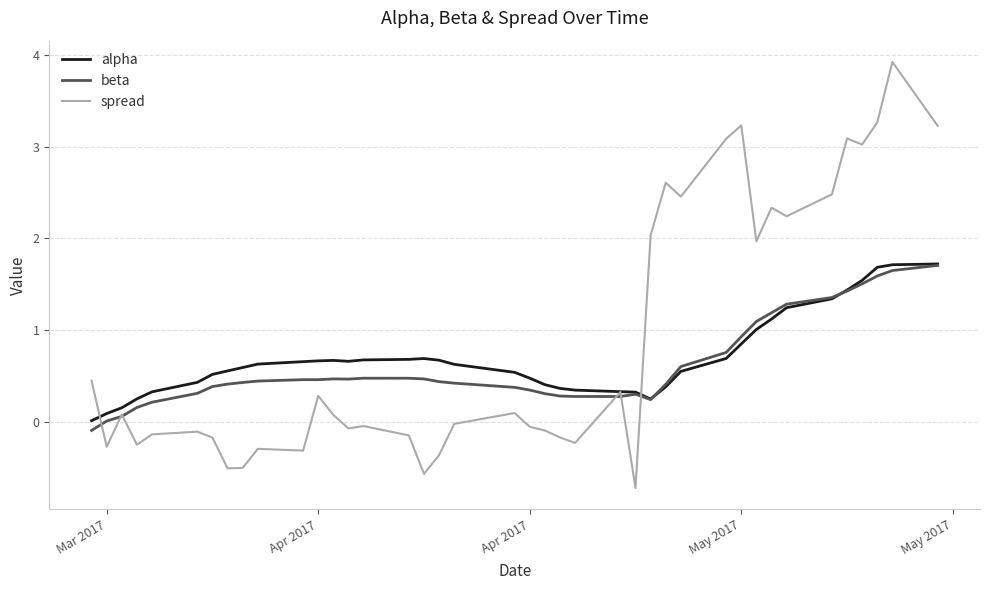

What is the greatest value displayed?

3.9